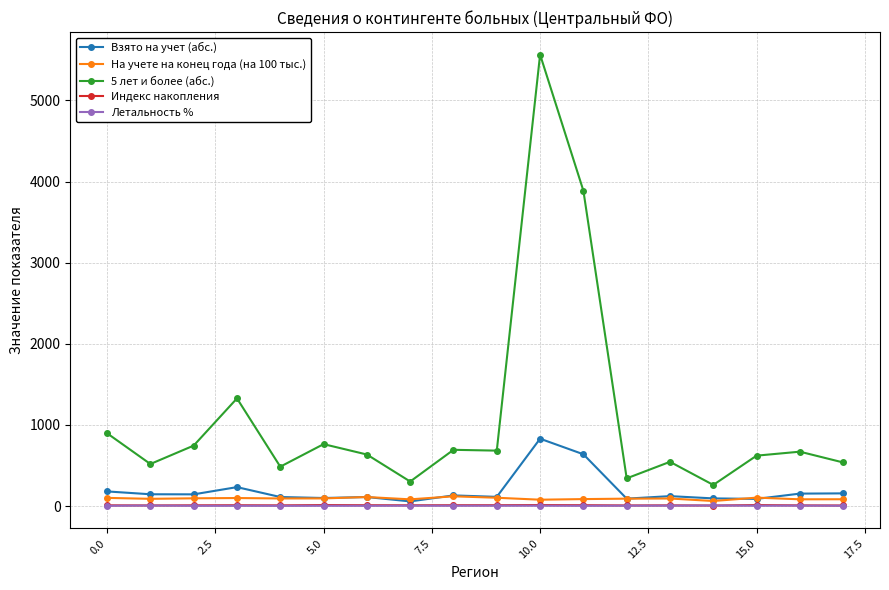

True or false: 5 лет и более (абс.) and Индекс накопления cross at least once.

False